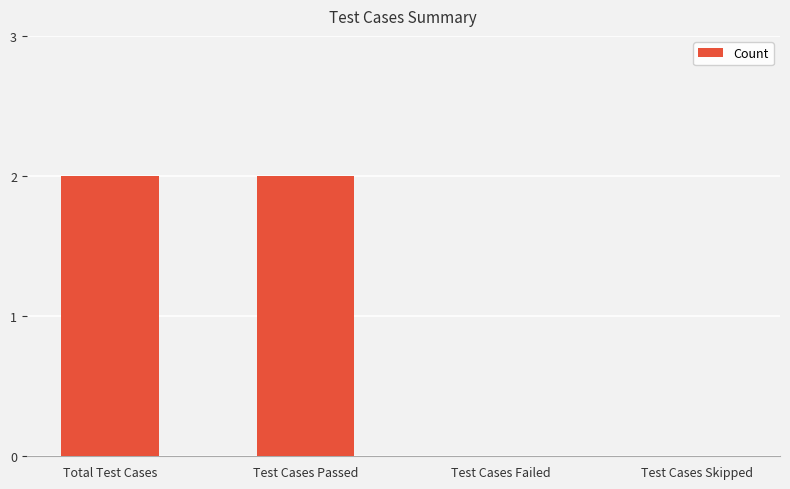

How many values are between 0 and 2?

4